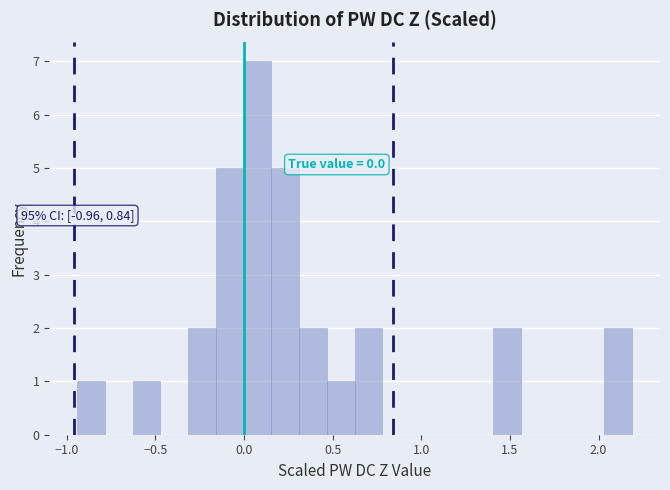

Read against the x-axis, roughly where is the centre of the tallest bar?

0.10